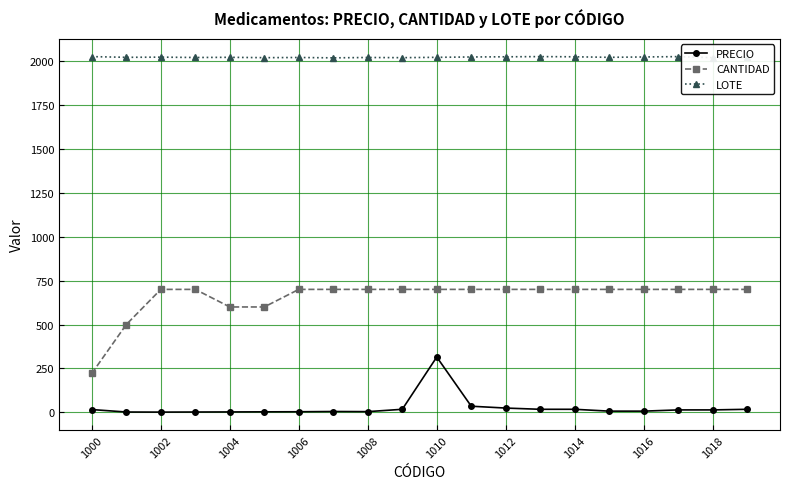

True or false: PRECIO and LOTE cross at least once.

False